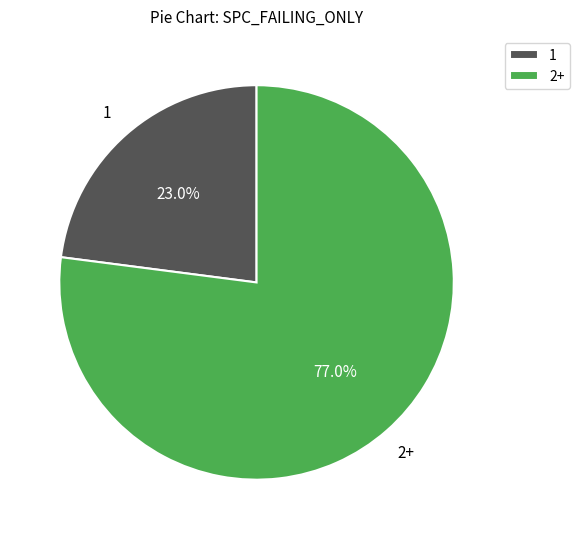

Combined, do 1 and 2+ account for over 50%?

Yes